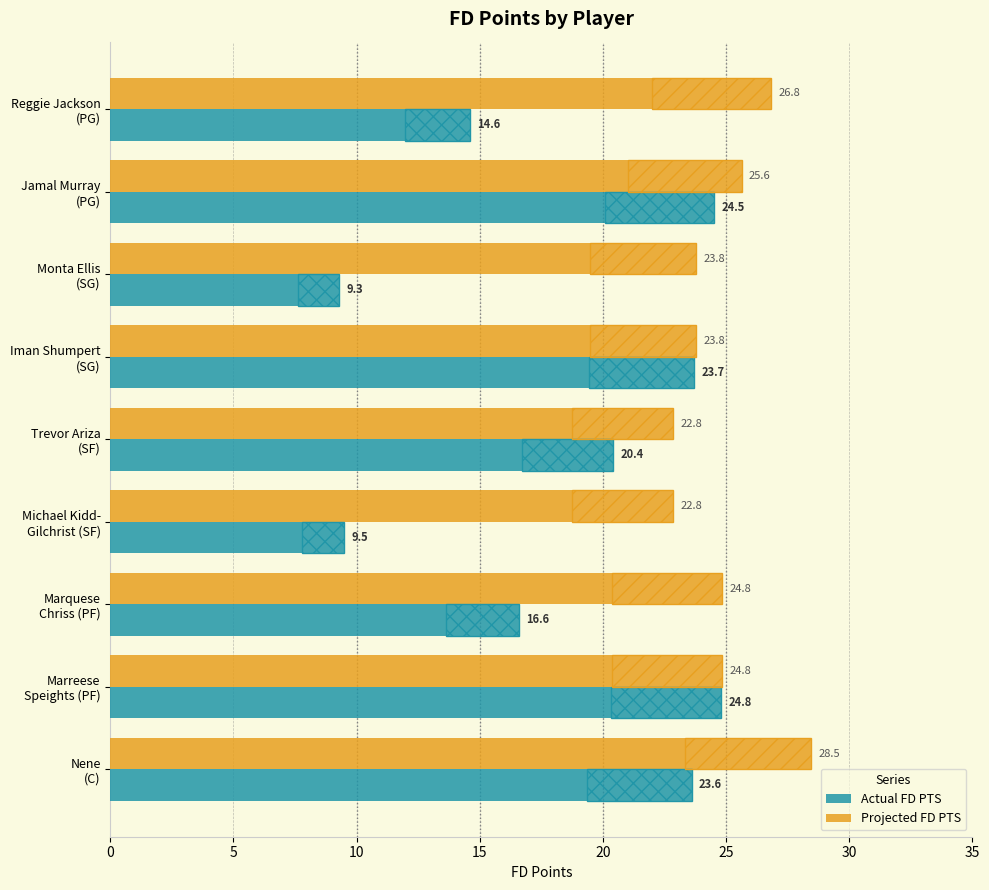

List the series in order of their peak value, lowest first.

Actual FD PTS, Projected FD PTS